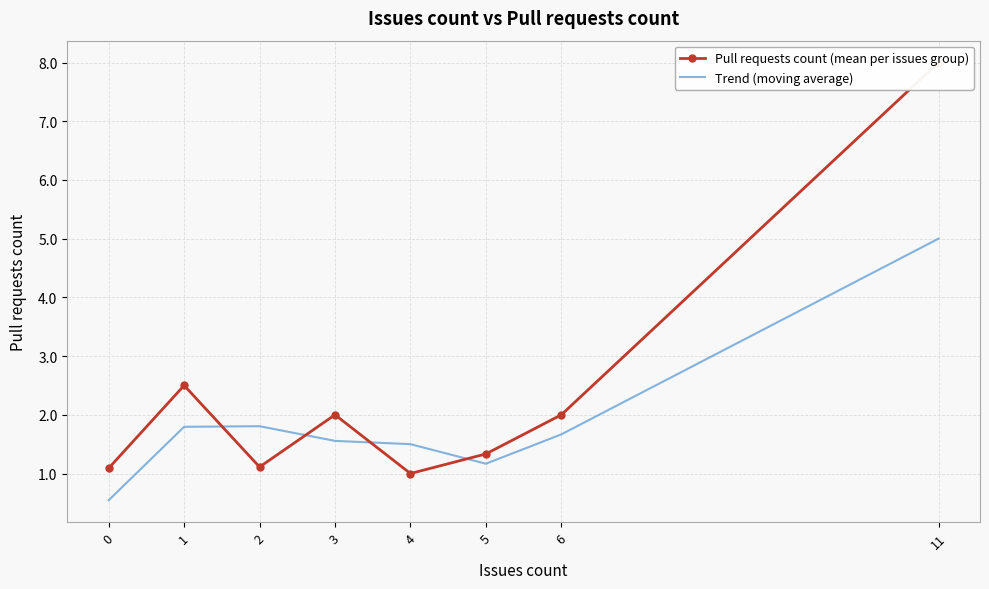

Reading left to right, extract all data points from this chart.

Pull requests count (mean per issues group): 1.1	2.5	1.1	2.0	1.0	1.3	2.0	8.0
Trend (moving average): 0.5	1.8	1.8	1.6	1.5	1.2	1.7	5.0